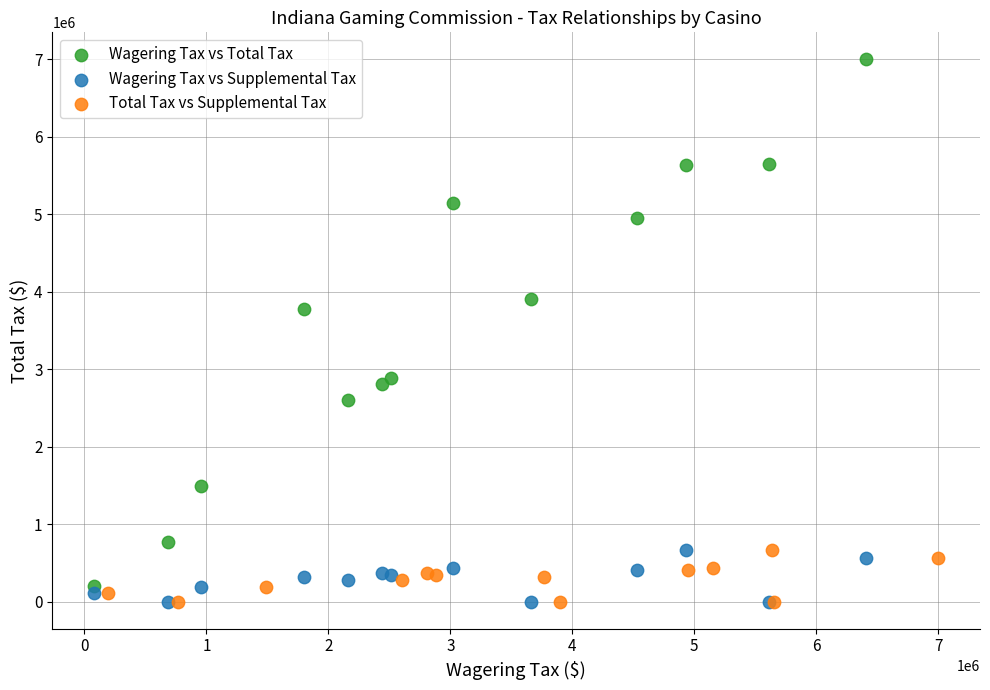

Which series has the widest spread of Y values?

Wagering Tax vs Total Tax